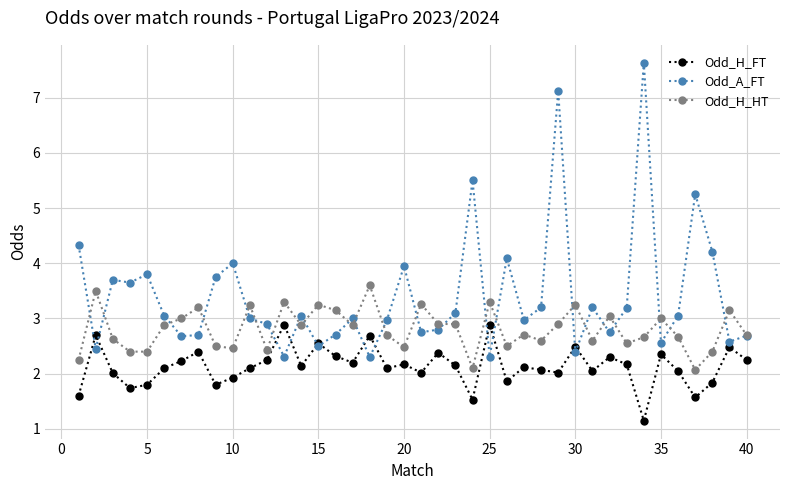

What is the value of the Odd_H_HT point at the 27th from the left?

2.7